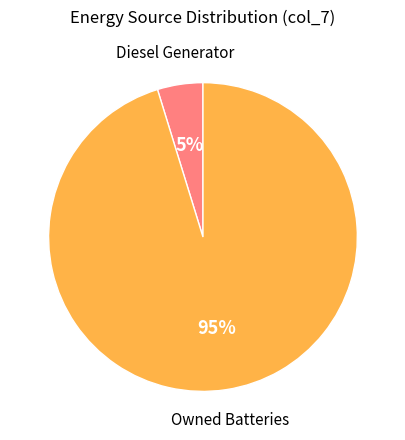

Which category has the smallest portion of the pie?

Diesel Generator